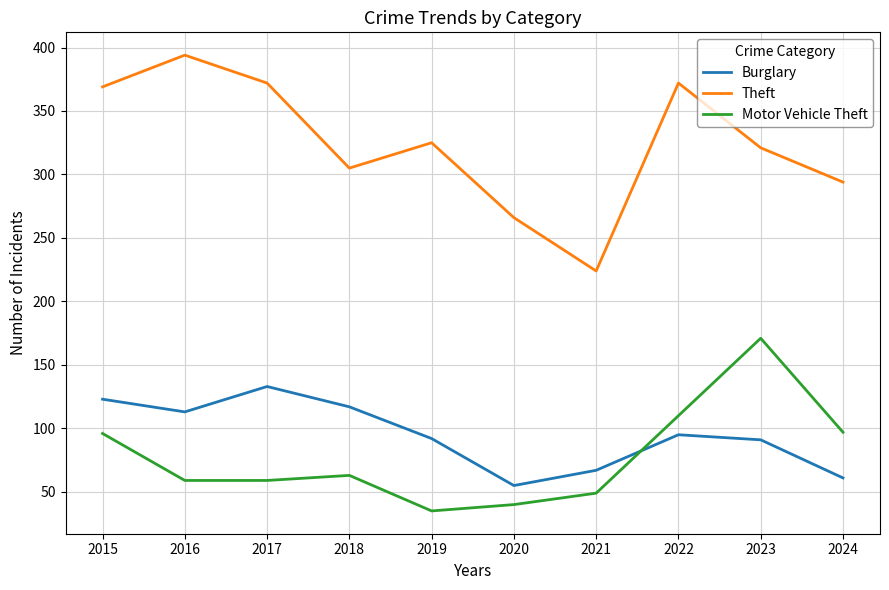

The Burglary series shows 105 at 2024. True or false?

False